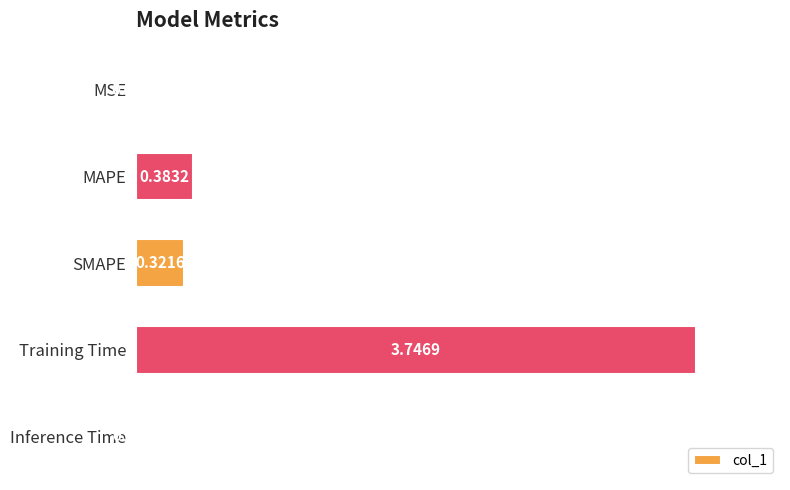

At which label is the value closest to 1?

MAPE